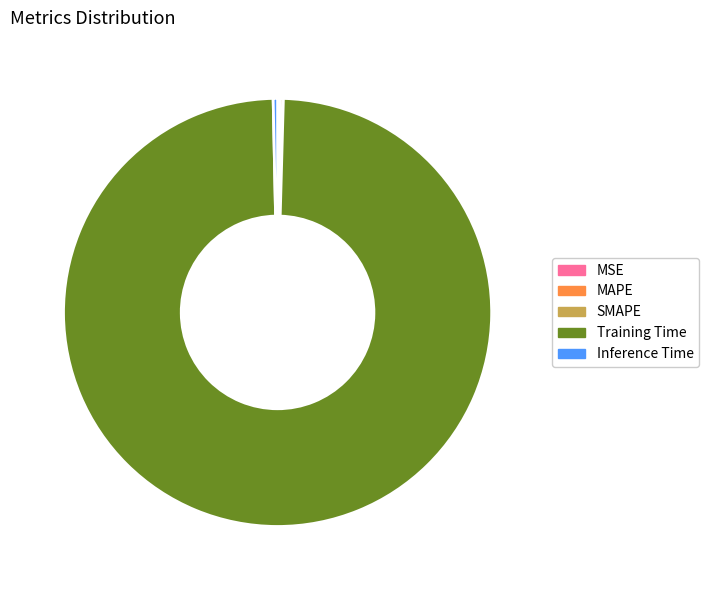

Which slice is the largest?

Training Time